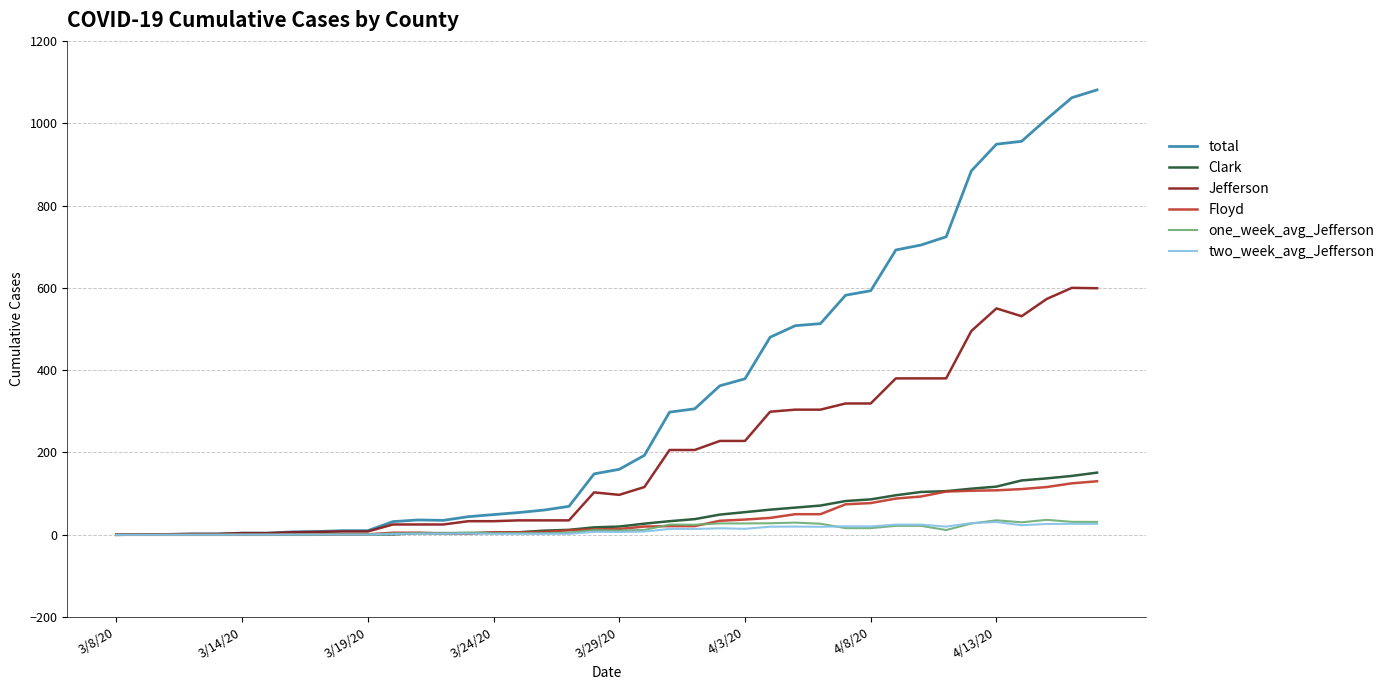

Which series has the largest total across all categories?

total